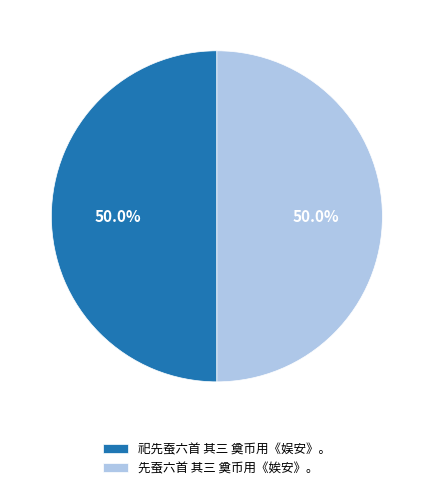

True or false: 祀先蚕六首 其三 奠币用《娱安》。 accounts for 50% of the total.

True